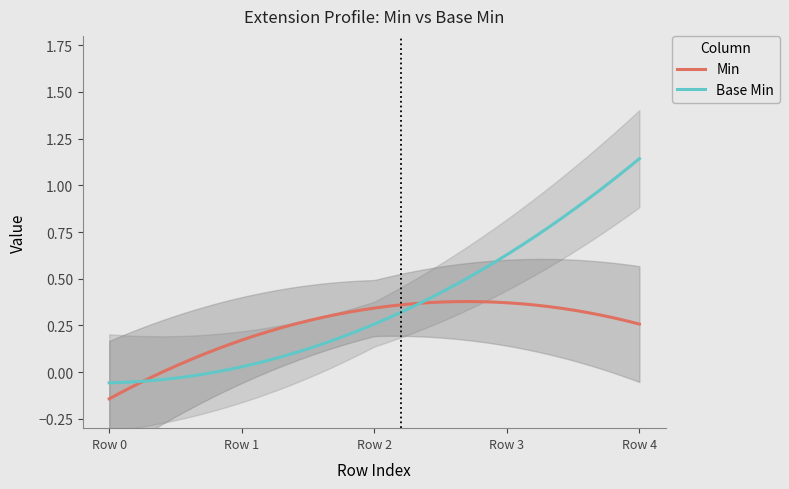

Rank the series by their average value, from lowest to highest.

Min, Base Min